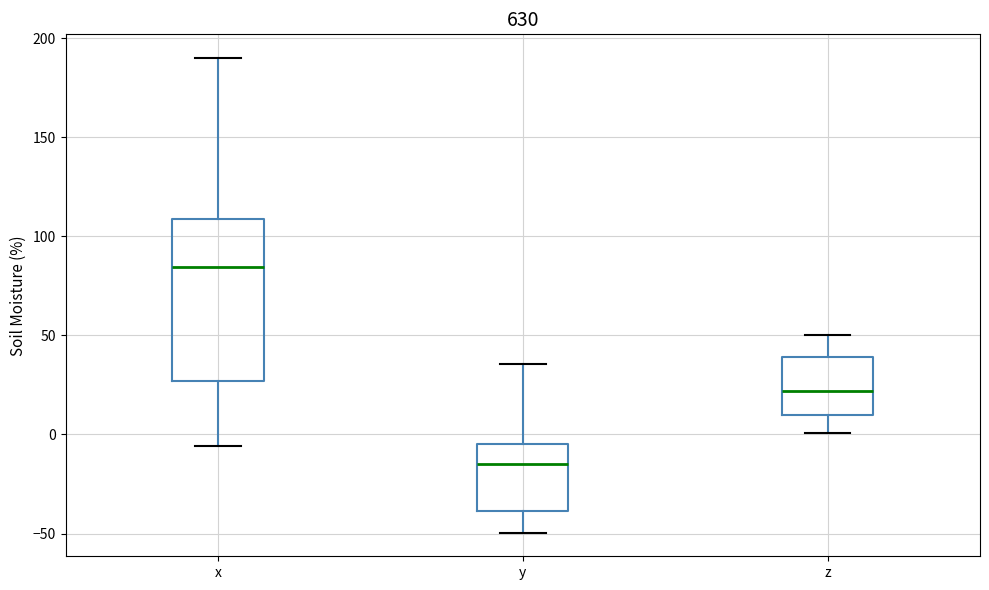

Which box has the lowest median line?

y